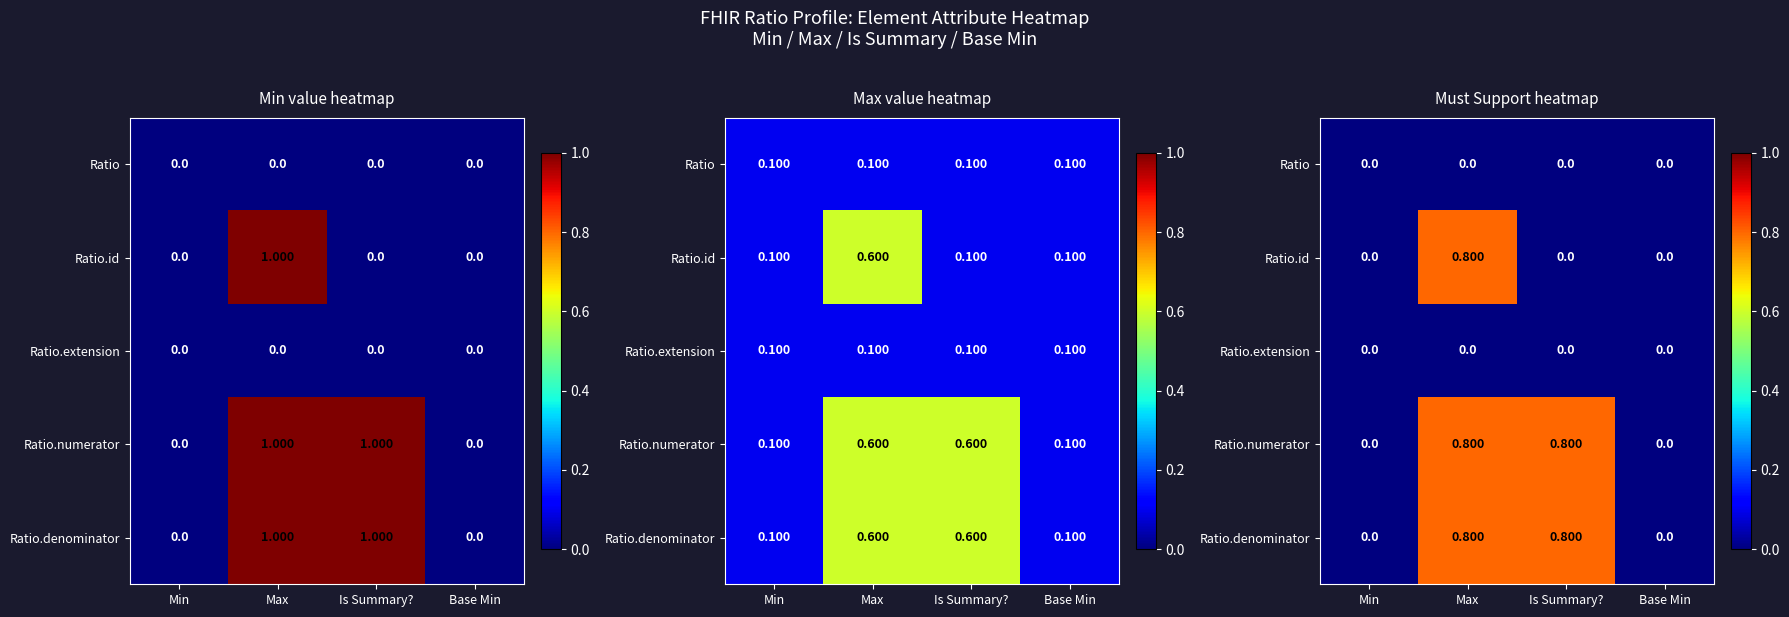

What is the sum of all Ratio.id values?

0.8